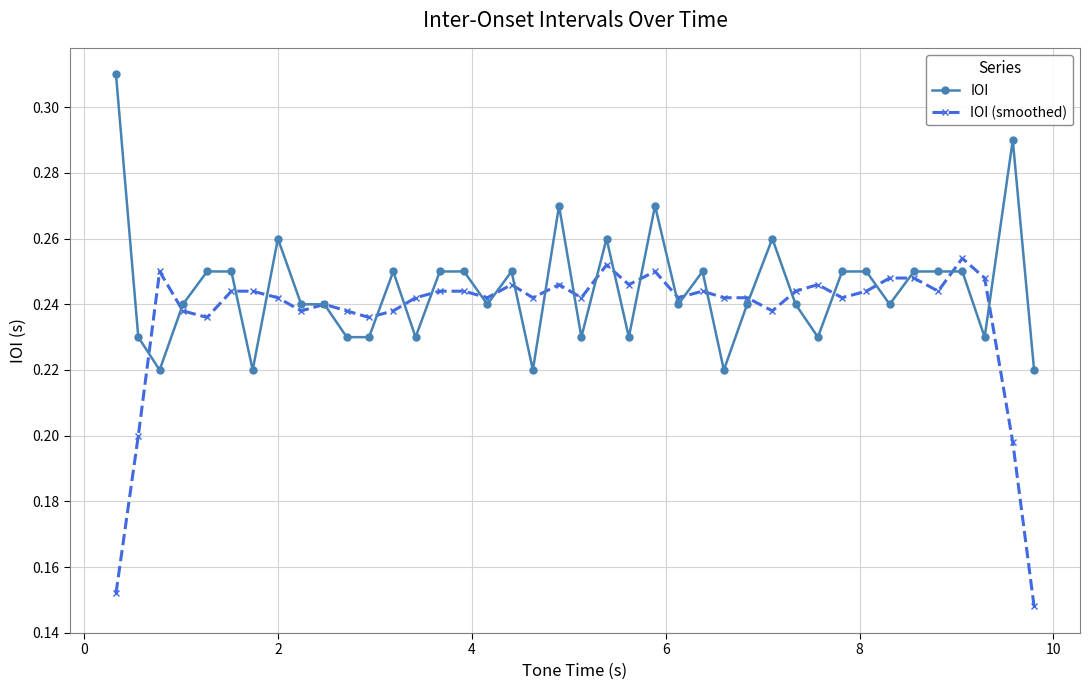

Count the IOI values in the range 0 to 1.

40